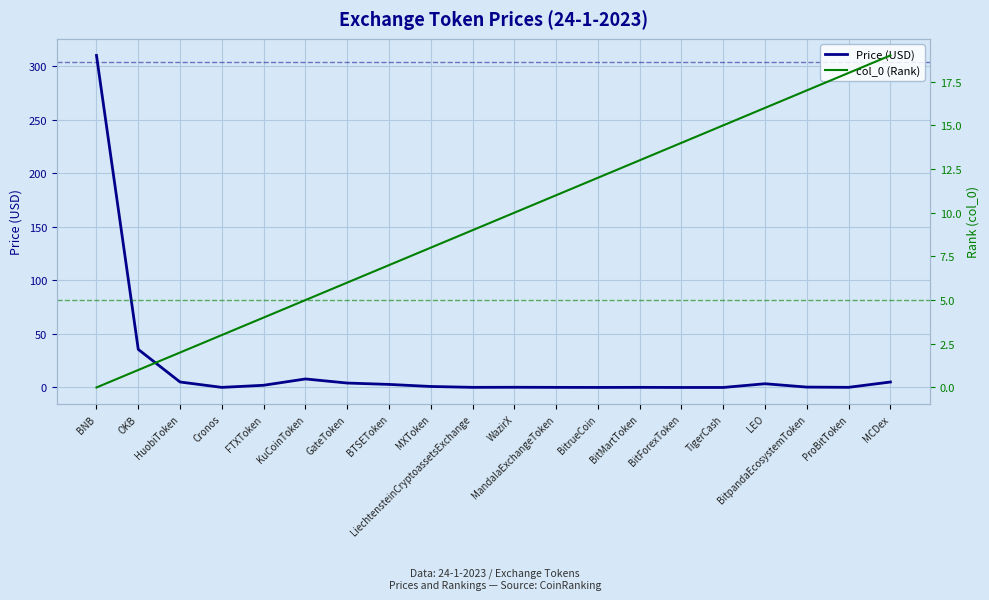

What position from the left is ProBitToken?

19